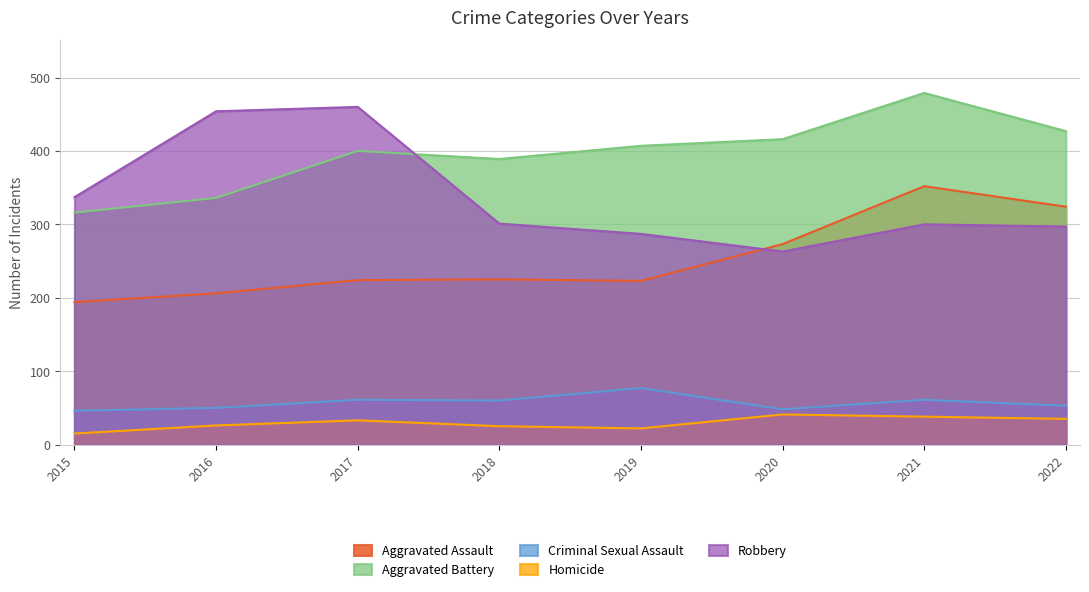

Reading left to right, what are all the values shown in this chart?

Aggravated Assault: 2015=194	2016=206	2017=224	2018=225	2019=223	2020=273	2021=352	2022=324
Aggravated Battery: 2015=316	2016=336	2017=400	2018=389	2019=407	2020=416	2021=479	2022=427
Criminal Sexual Assault: 2015=46	2016=50	2017=61	2018=60	2019=77	2020=48	2021=61	2022=53
Homicide: 2015=15	2016=26	2017=33	2018=25	2019=22	2020=41	2021=38	2022=35
Robbery: 2015=337	2016=454	2017=460	2018=301	2019=287	2020=263	2021=300	2022=297